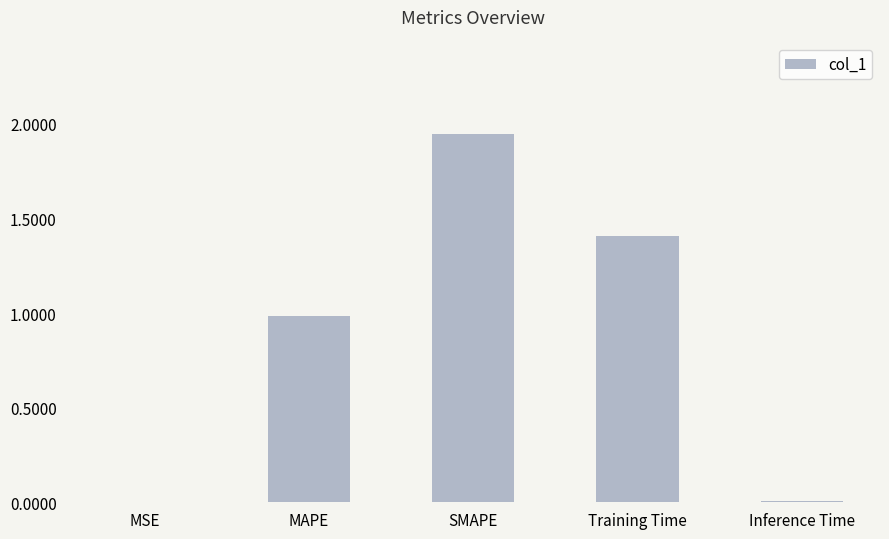

What is the sum of all values?

4.3